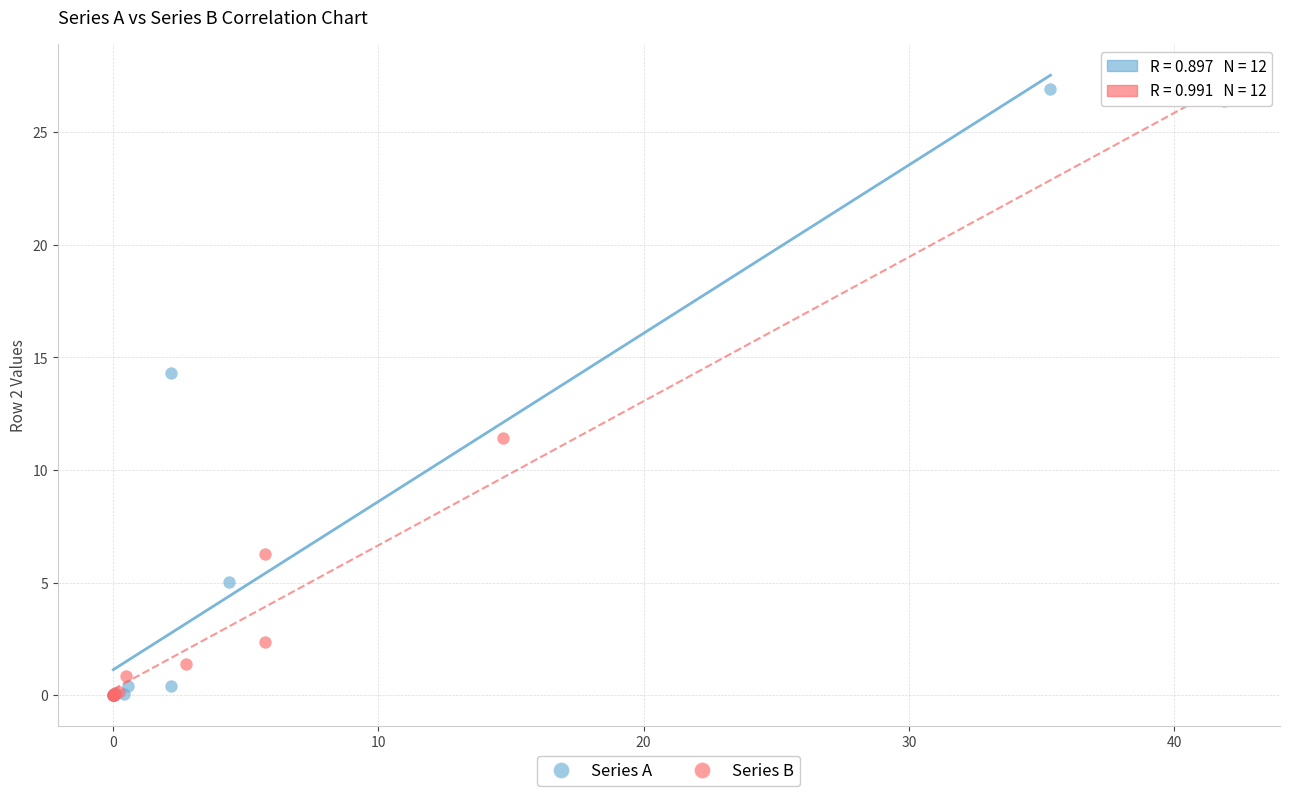

Which series has the widest spread of Y values?

Series A